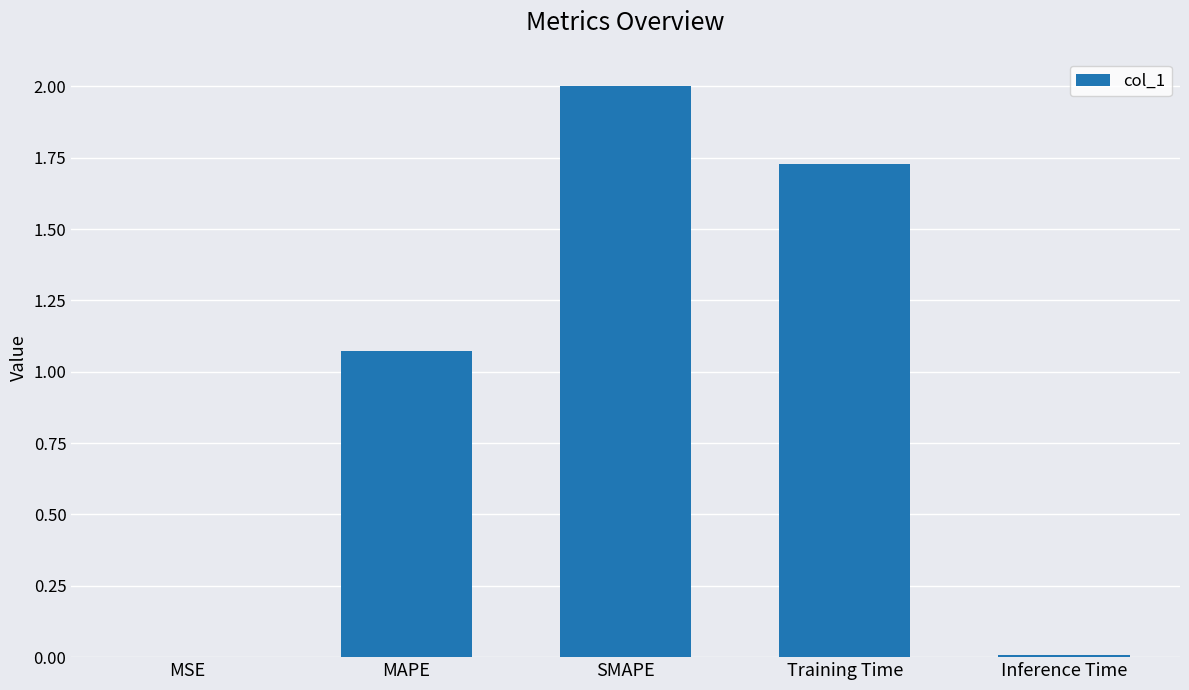

Which label corresponds to the largest value in the chart?

SMAPE